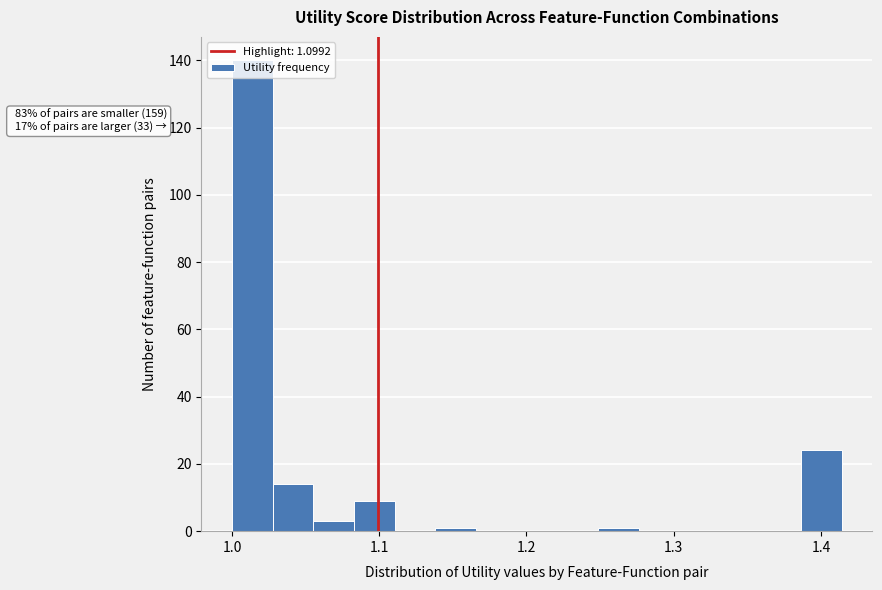

Around what value on the x-axis is the tallest bar? Give the approximate position of its centre, as read against the axis.

1.01